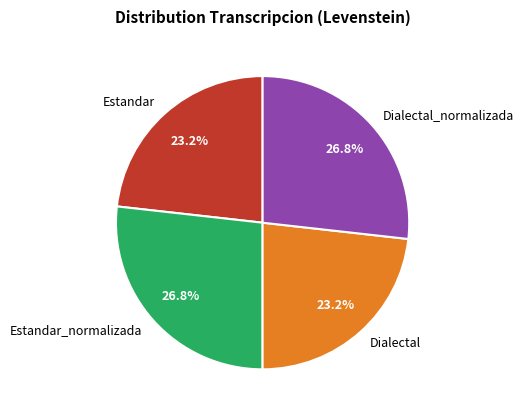

How many segments does this pie chart have?

4